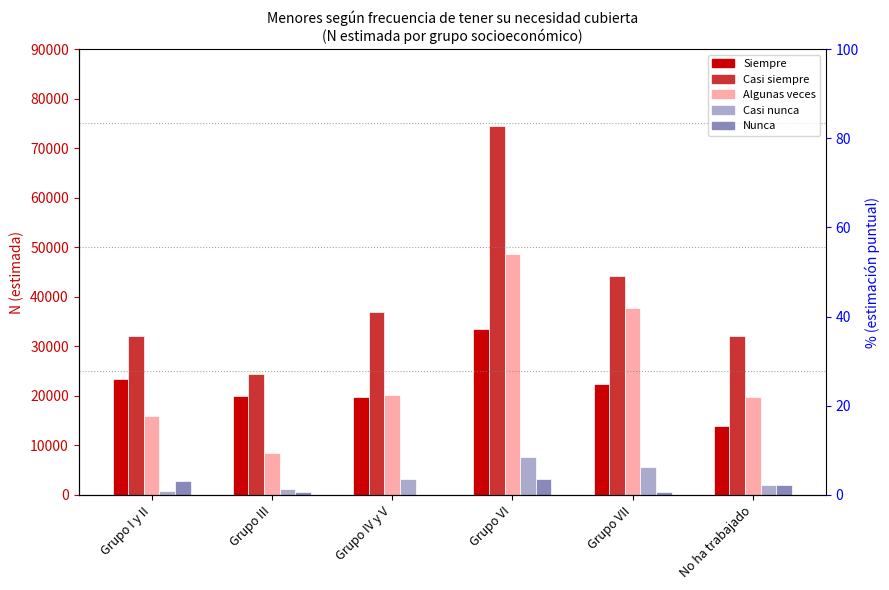

At Grupo VI, list the series in order from smallest to largest.

Nunca, Casi nunca, Siempre, Algunas veces, Casi siempre